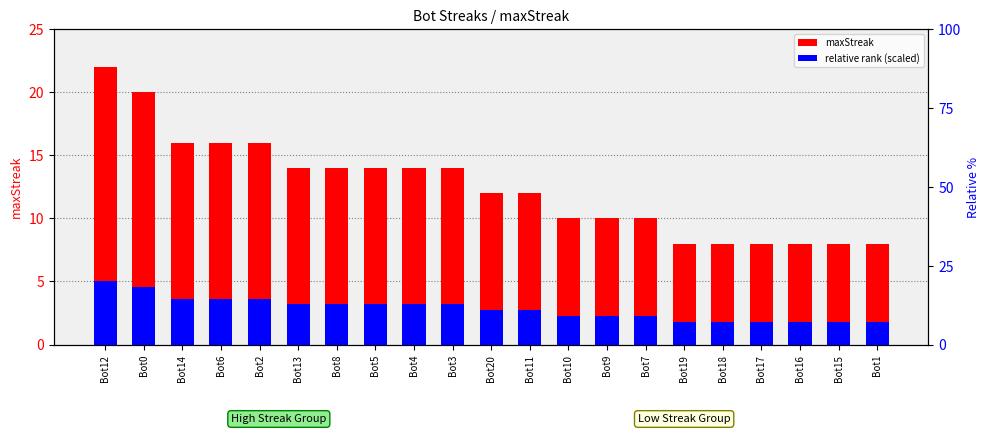

The value of relative rank (scaled) at Bot4 is 3.2. True or false?

True